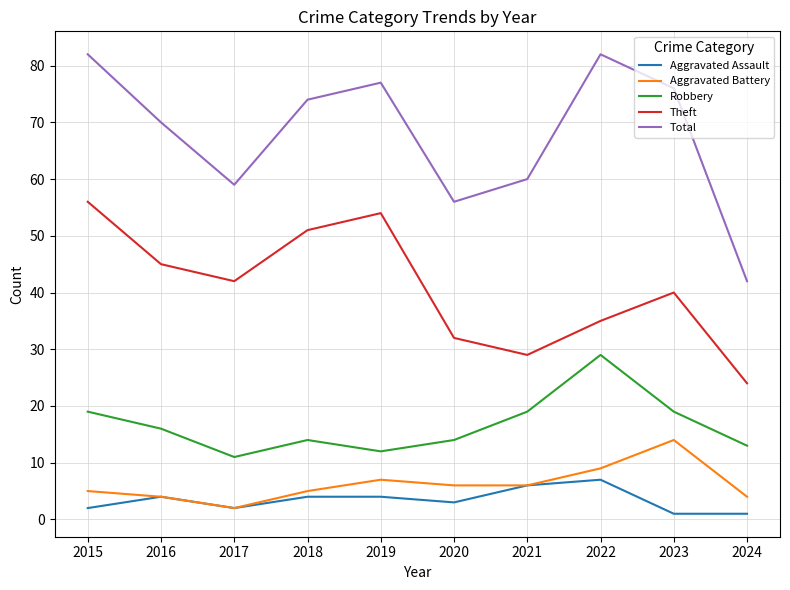

What is the maximum value shown in the chart?

82